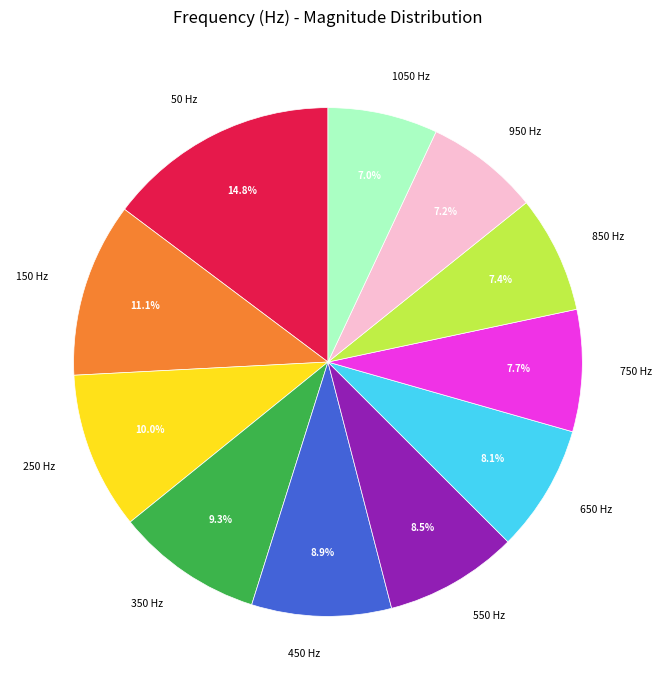

Do 150 and 250 together represent more than half of the pie?

No